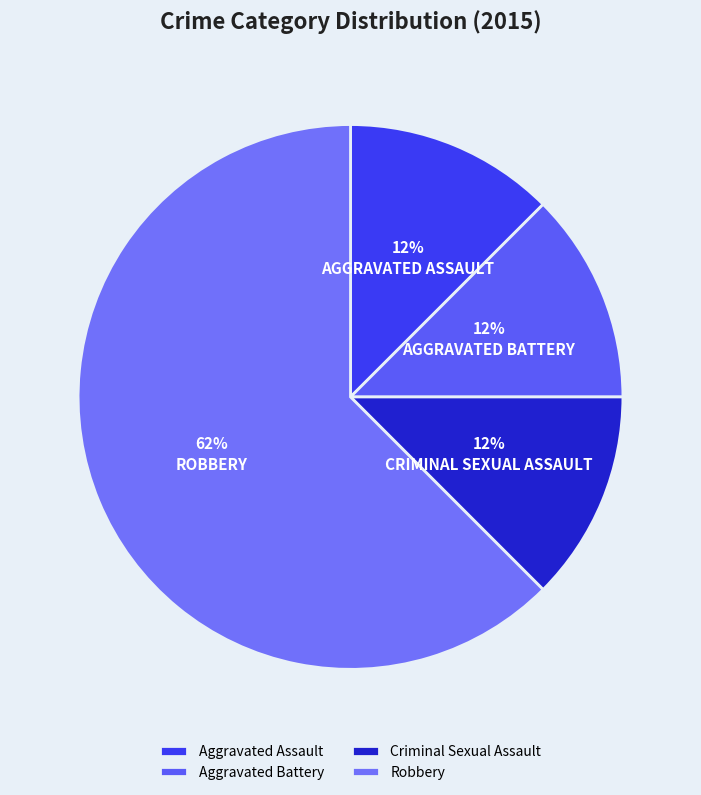

True or false: Aggravated Assault accounts for 12% of the total.

True